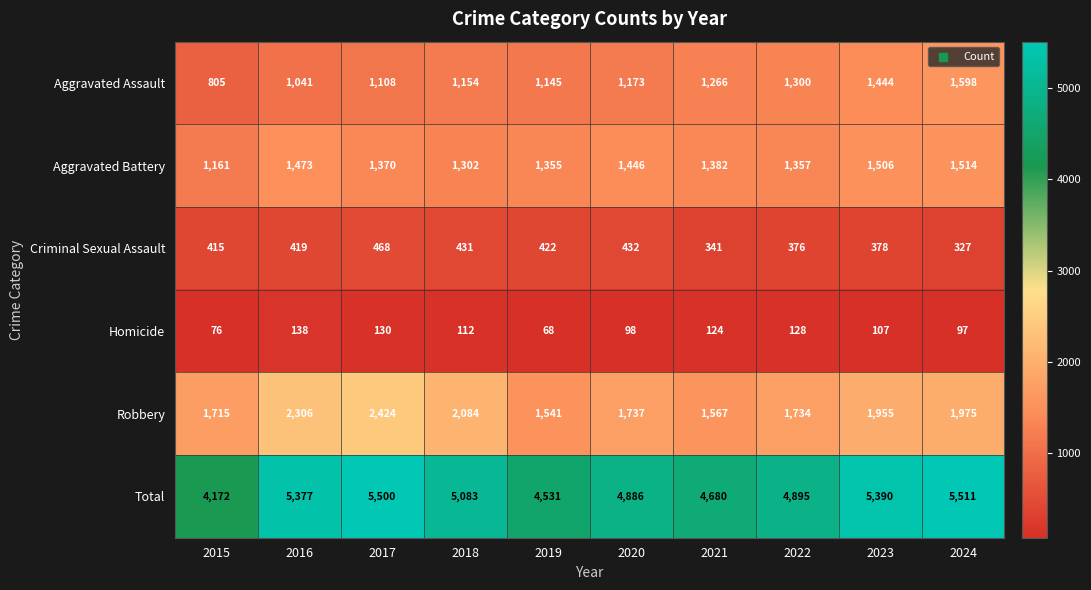

What is the difference between the maximum and second lowest values in the Total series?

980